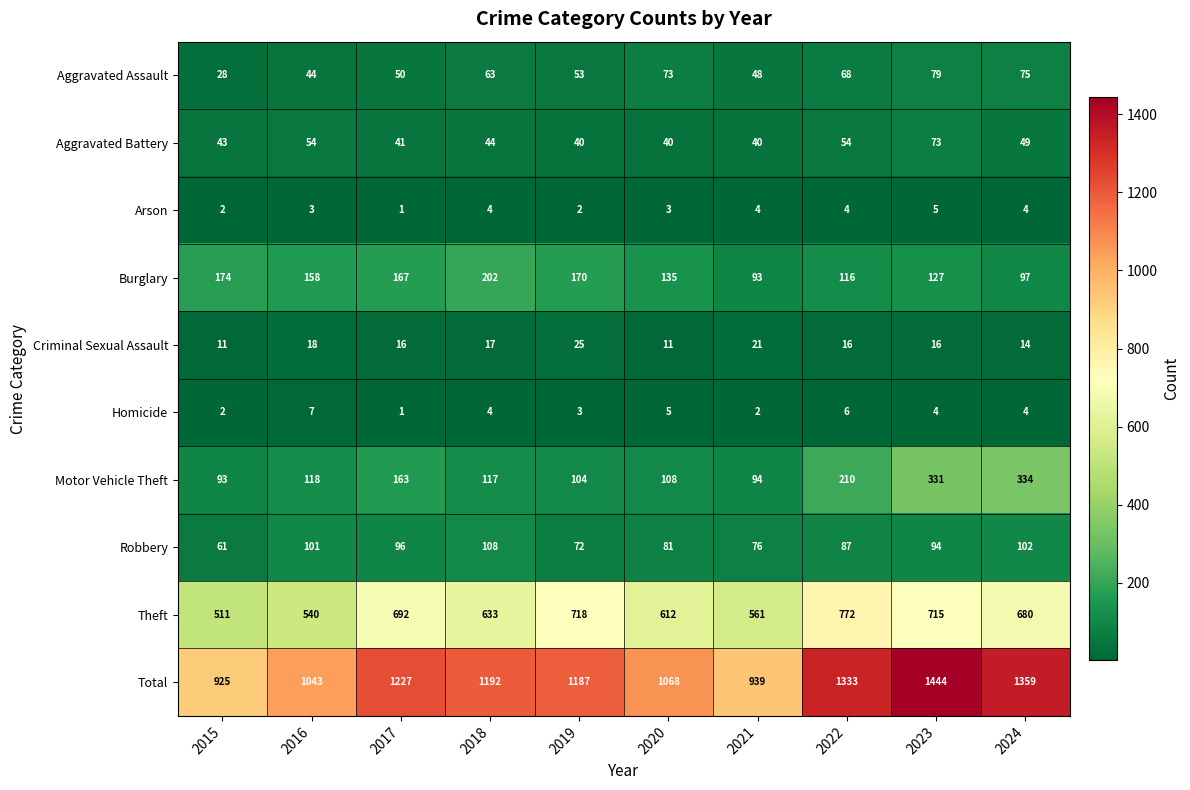

Count the number of data series in this chart.

10